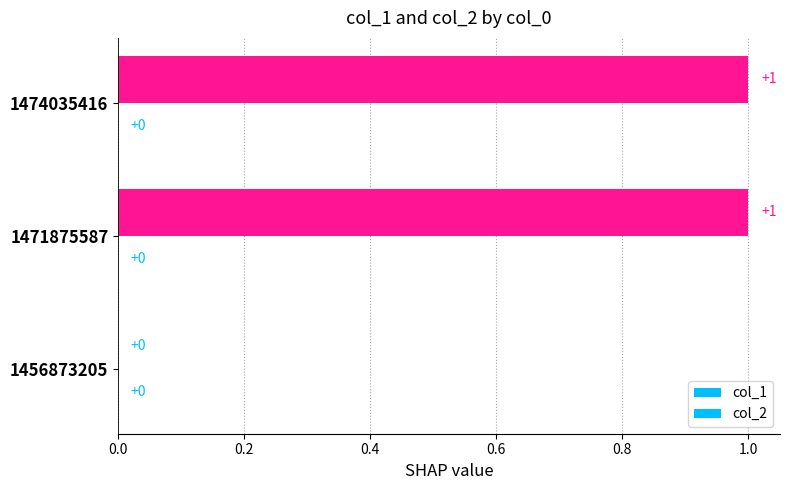

How many col_1 values are between 0 and 1?

3